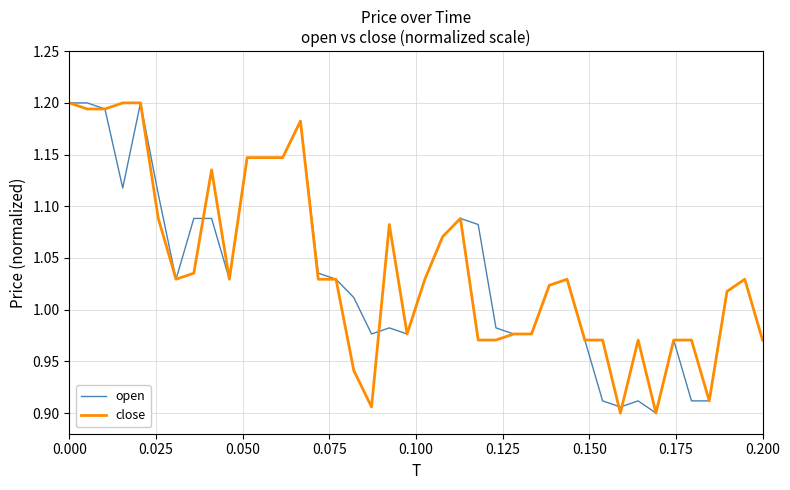

Is it true that close equals 1.2 at 0.000?

True